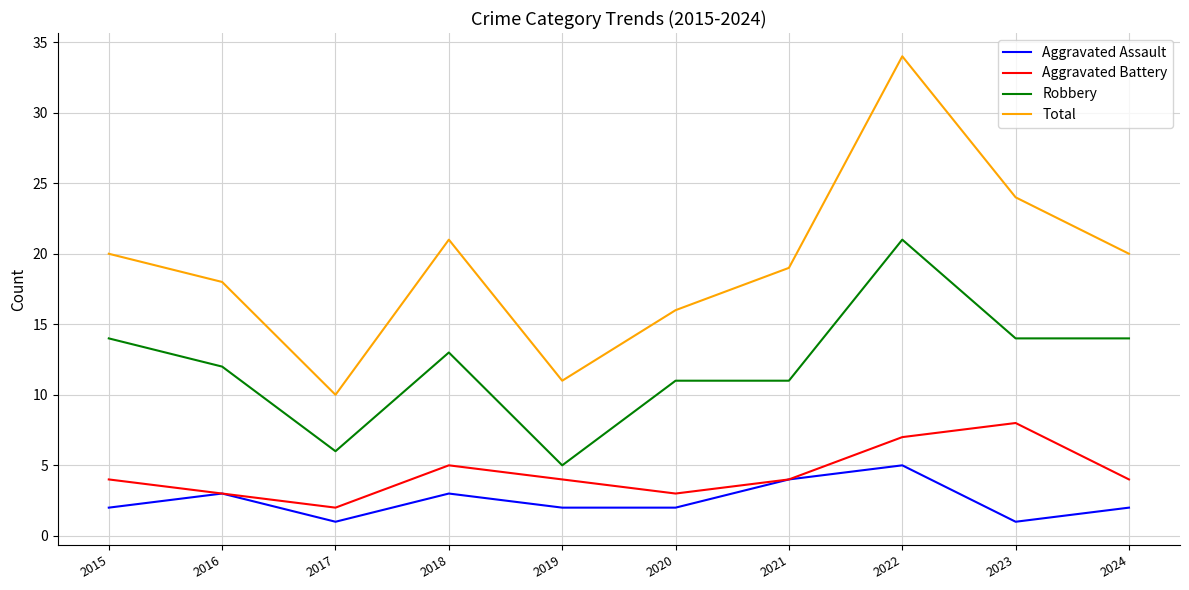

Where is Robbery nearest to the value 13?

2018